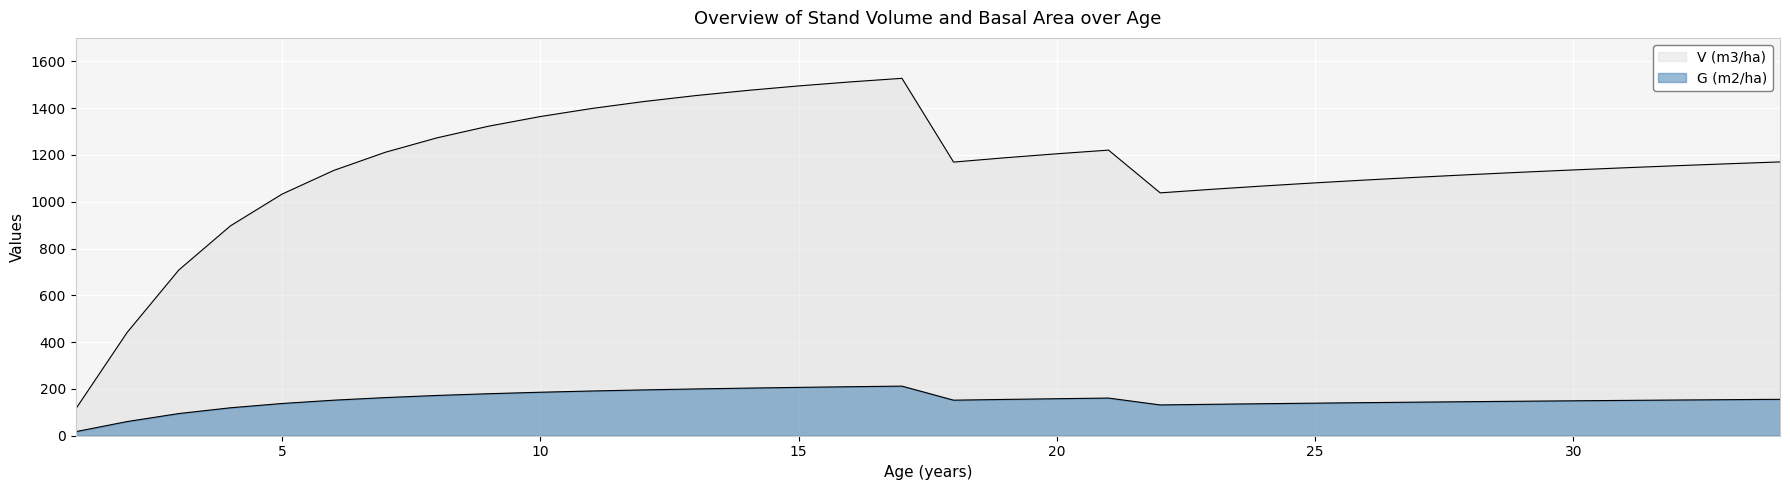

True or false: G (m2/ha) and V (m3/ha) intersect in this chart.

False